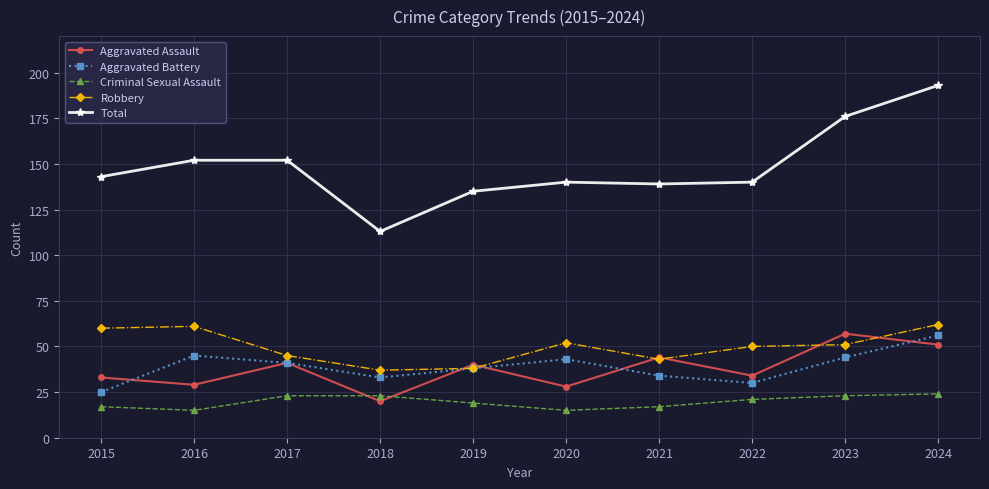

Rank the series at 2023 from lowest to highest value.

Criminal Sexual Assault, Aggravated Battery, Robbery, Aggravated Assault, Total